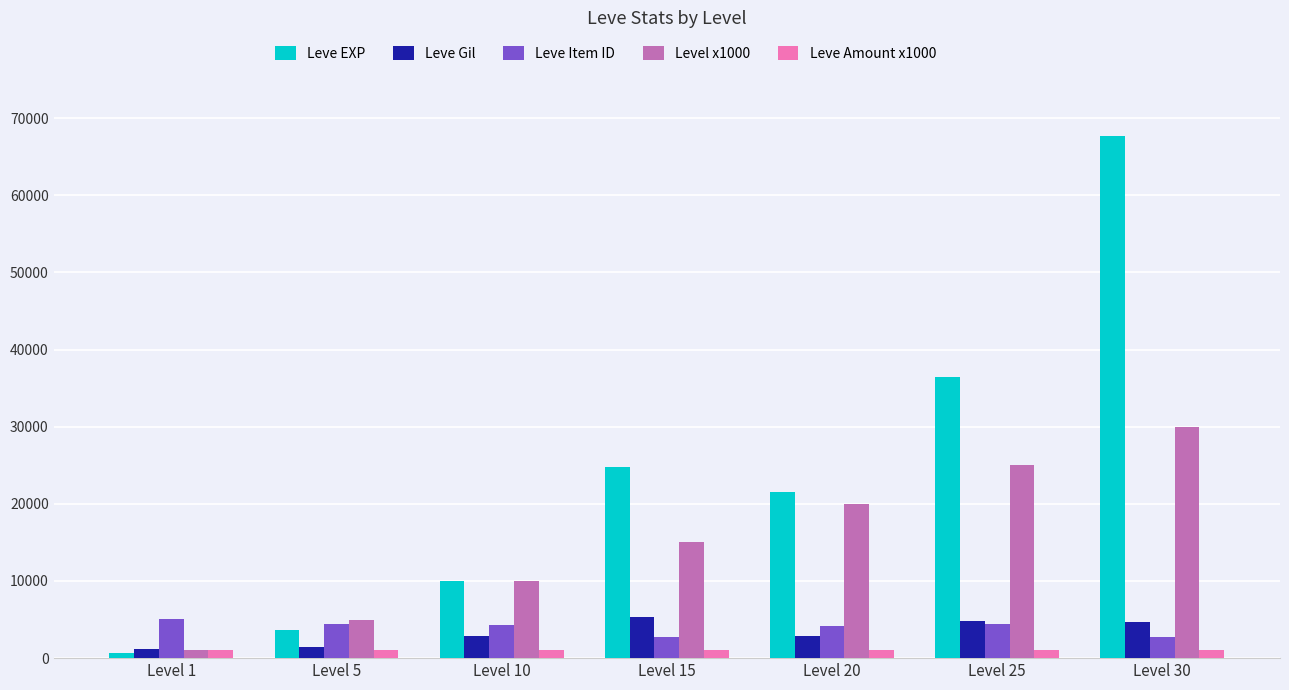

Between Level 5 and Level 10, which series saw the biggest shift?

Leve EXP